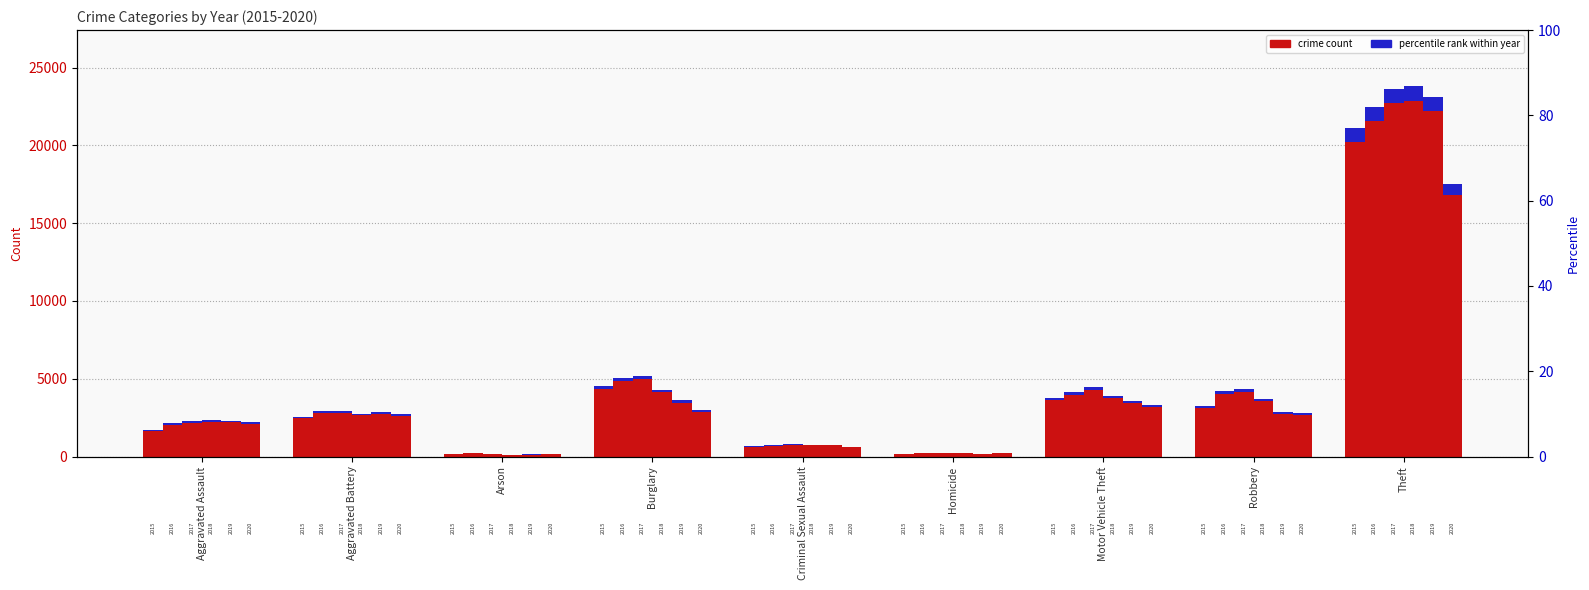

Is the value of 2016 at Aggravated Assault greater than the value of 2019 at Arson?

No